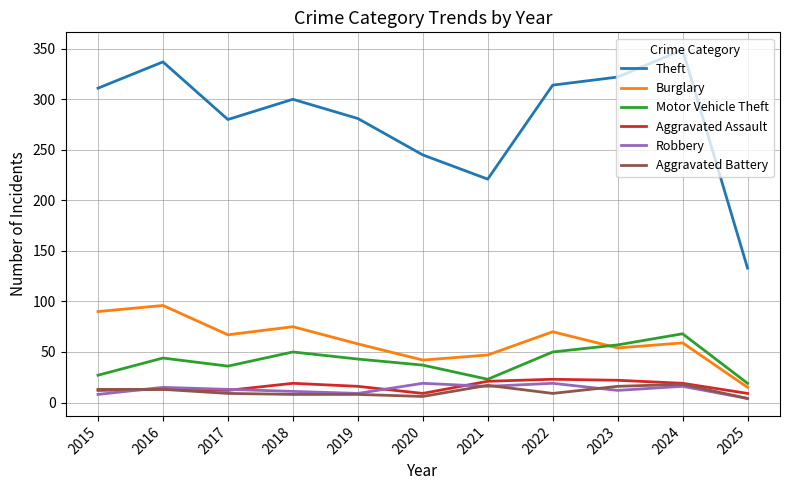

What is the minimum value shown in the chart?

4